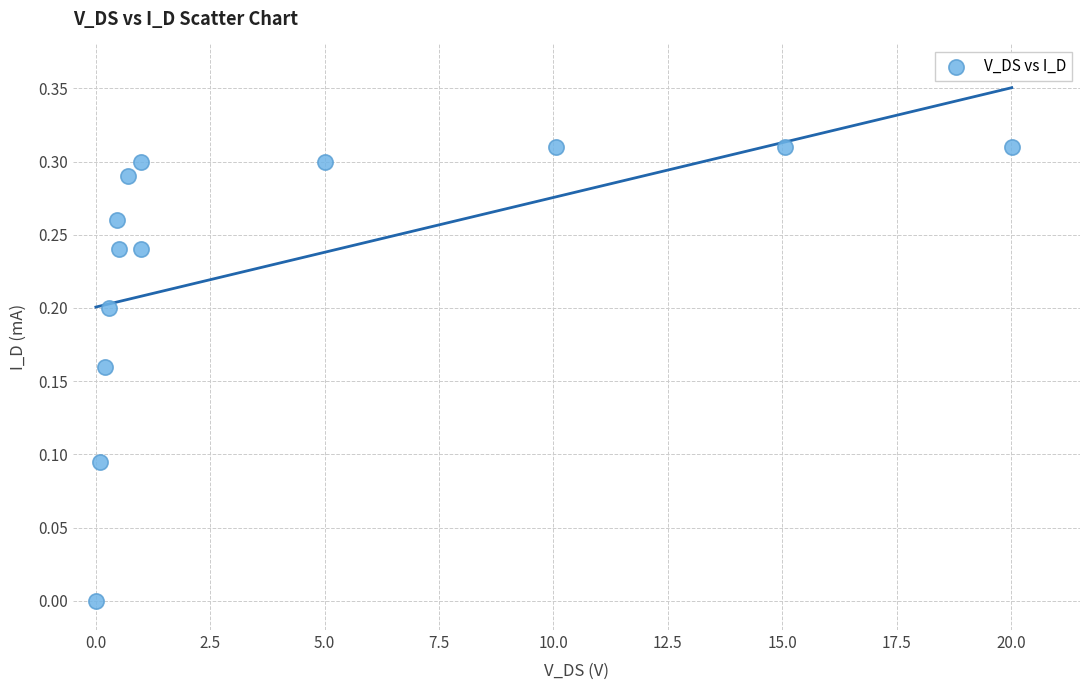

What is the range of X values (max minus min)?

20.0